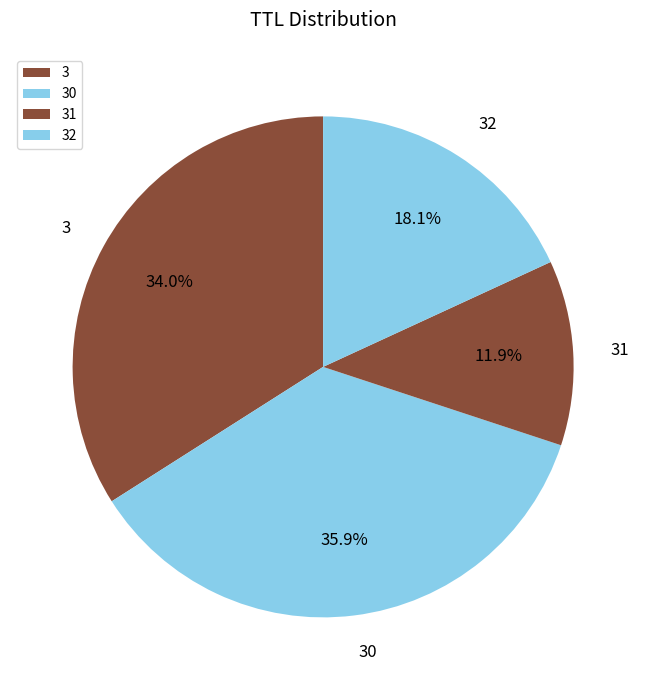

How much of the chart is everything except 30?

64.1%